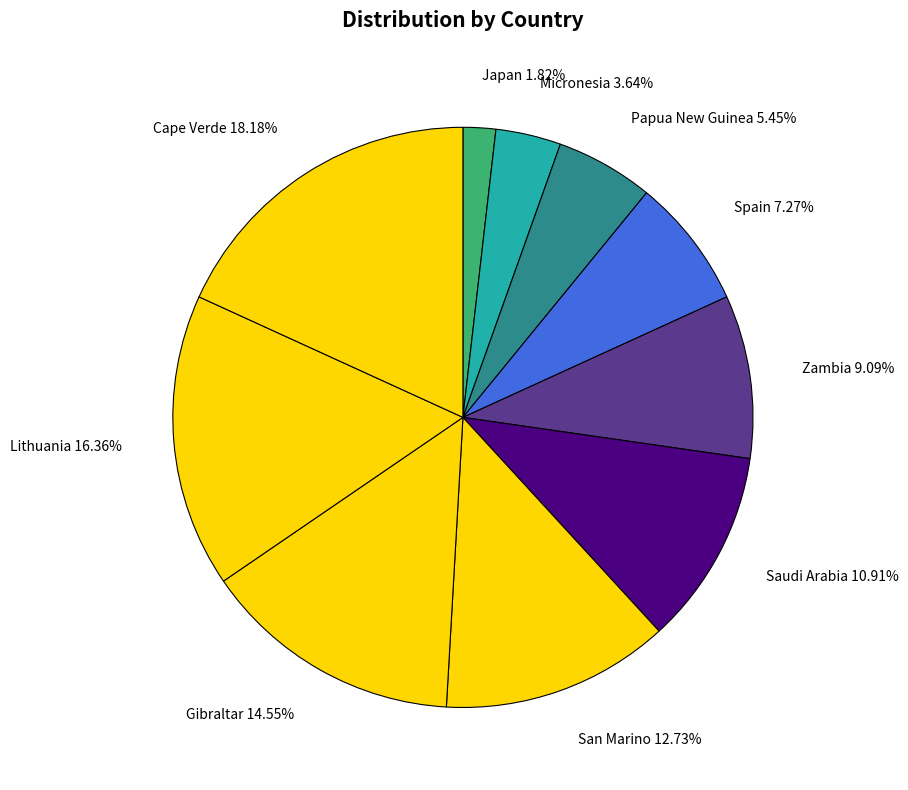

To the nearest percent, what percentage of the pie is Japan?

2%